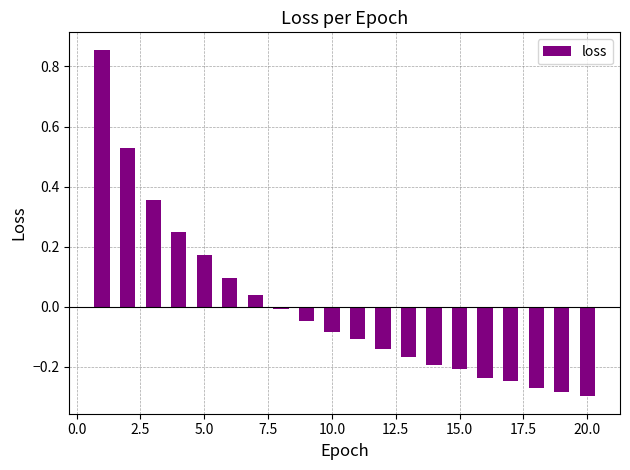

What is the value of the 6th bar from the left?

0.1